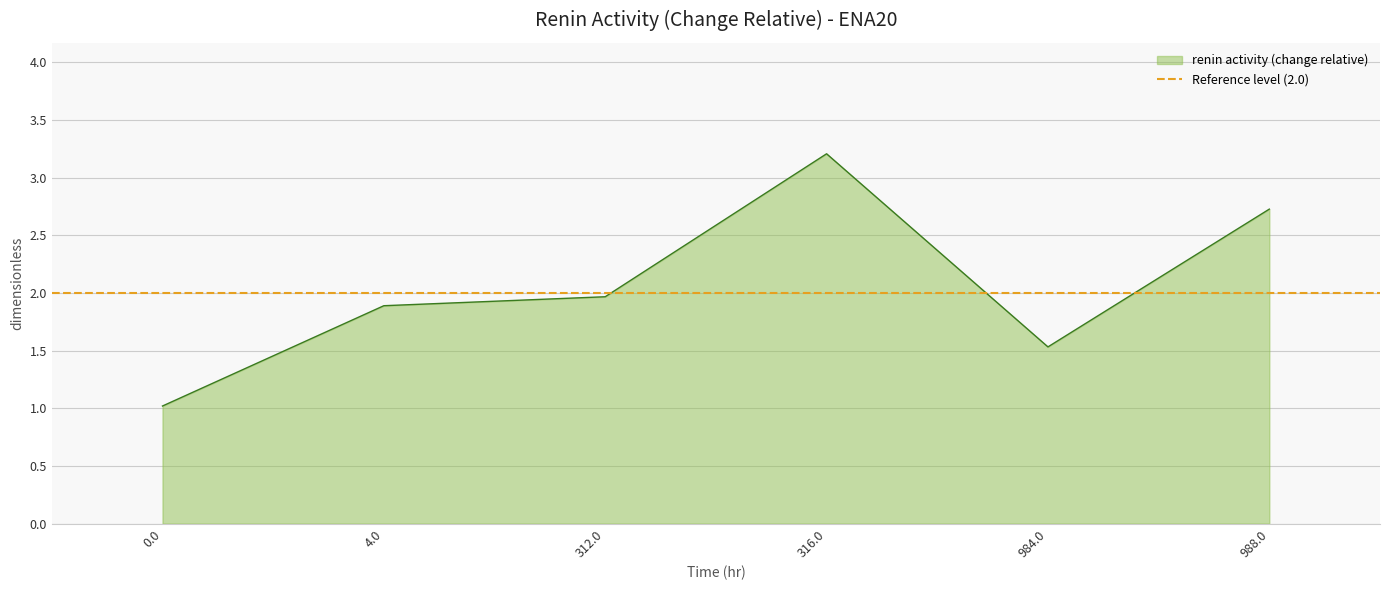

True or false: the data has more than 0 interior local peaks.

True